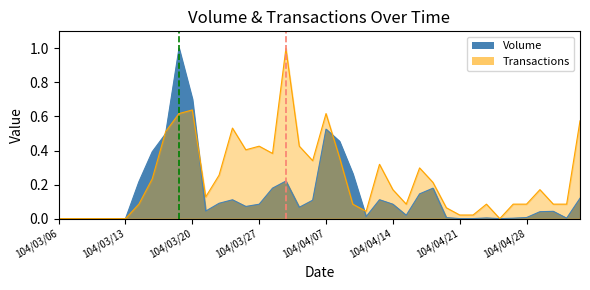

What is the sum of all Volume values?

5.8